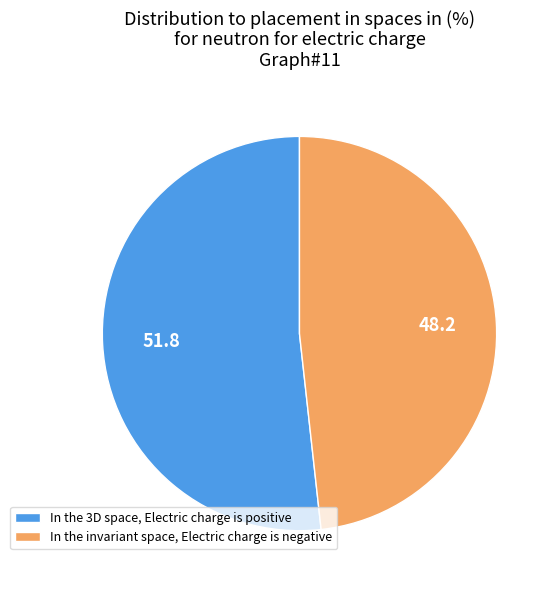

Count the number of slices in the pie.

2